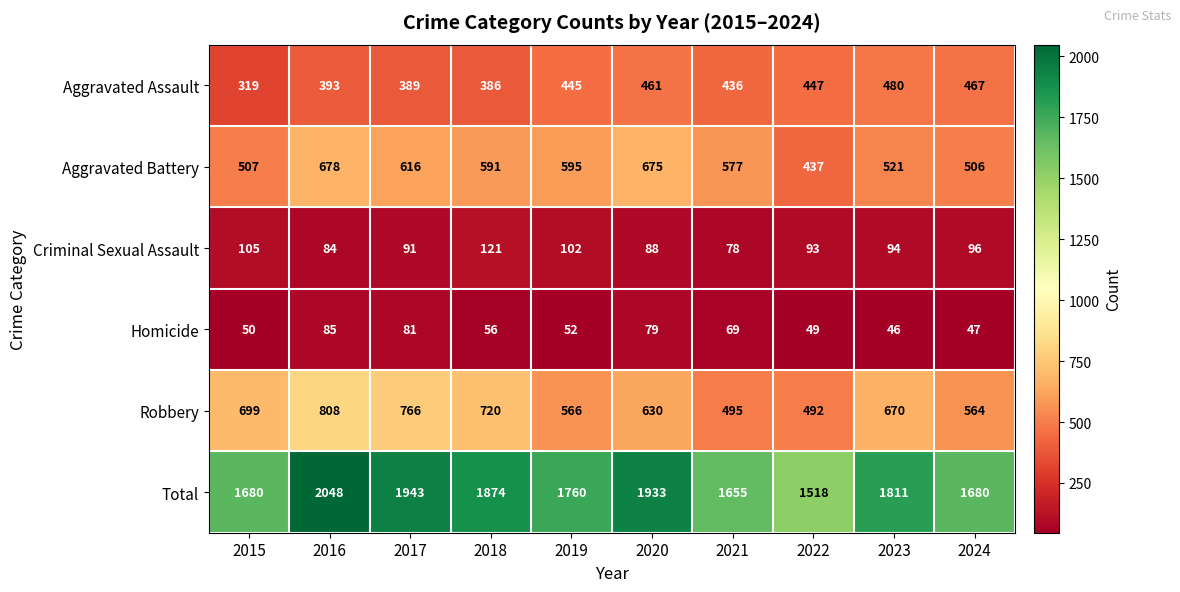

What is the minimum value shown in the chart?

46